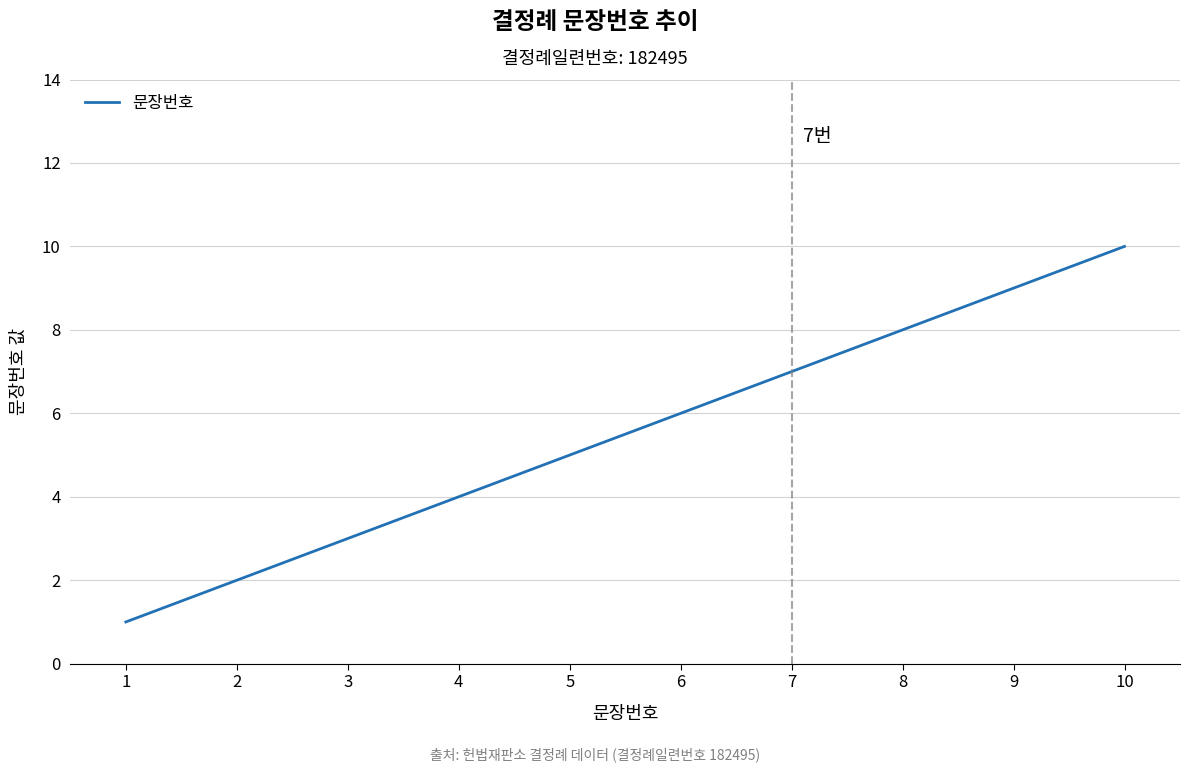

Approximately how many times larger is the value at 7 compared to 5?

1.4